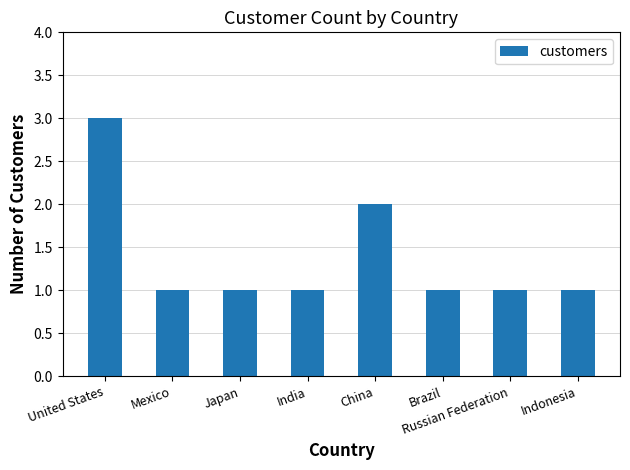

What is the greatest value displayed?

3